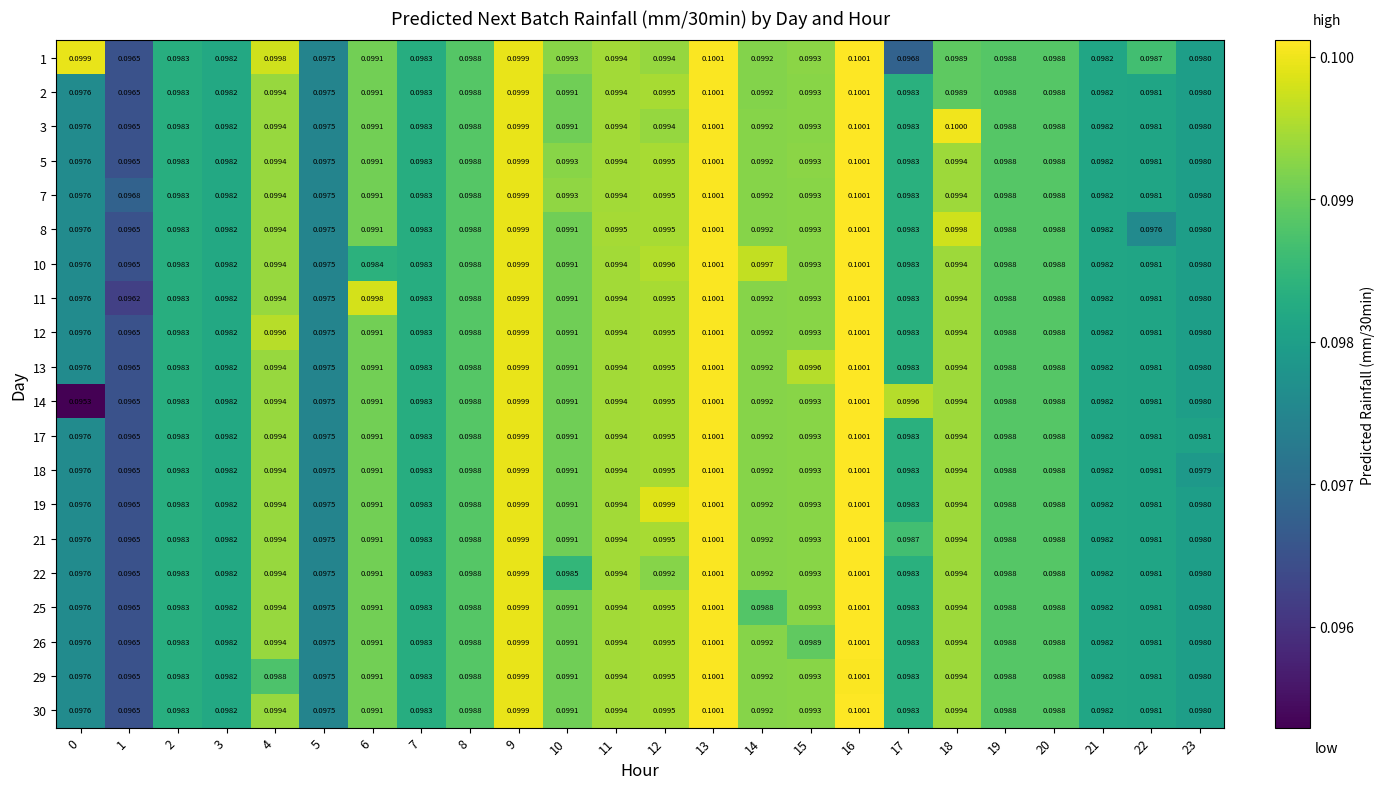

What is the smallest value displayed?

0.1